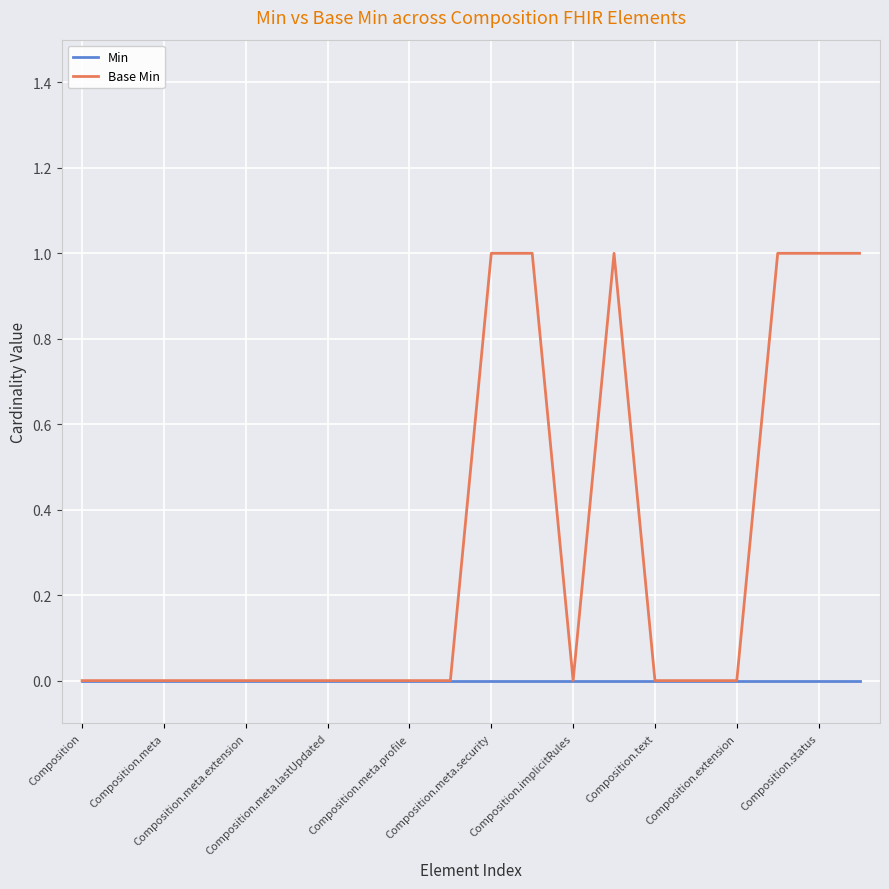

What are all the series names shown in the legend?

Min, Base Min